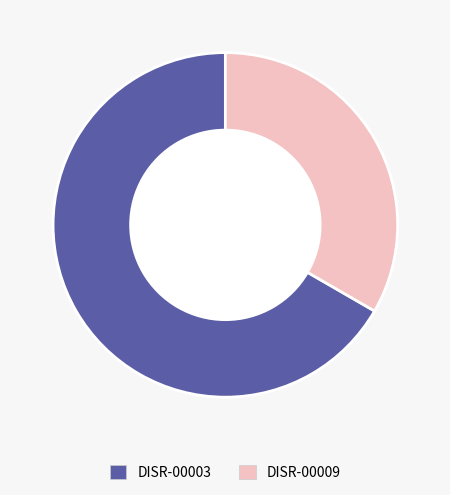

Is it true that DISR-00009 is 27% of the pie?

False